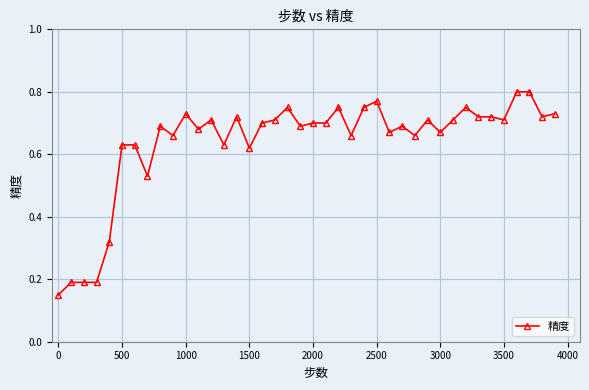

How many values are between 0 and 1?

40